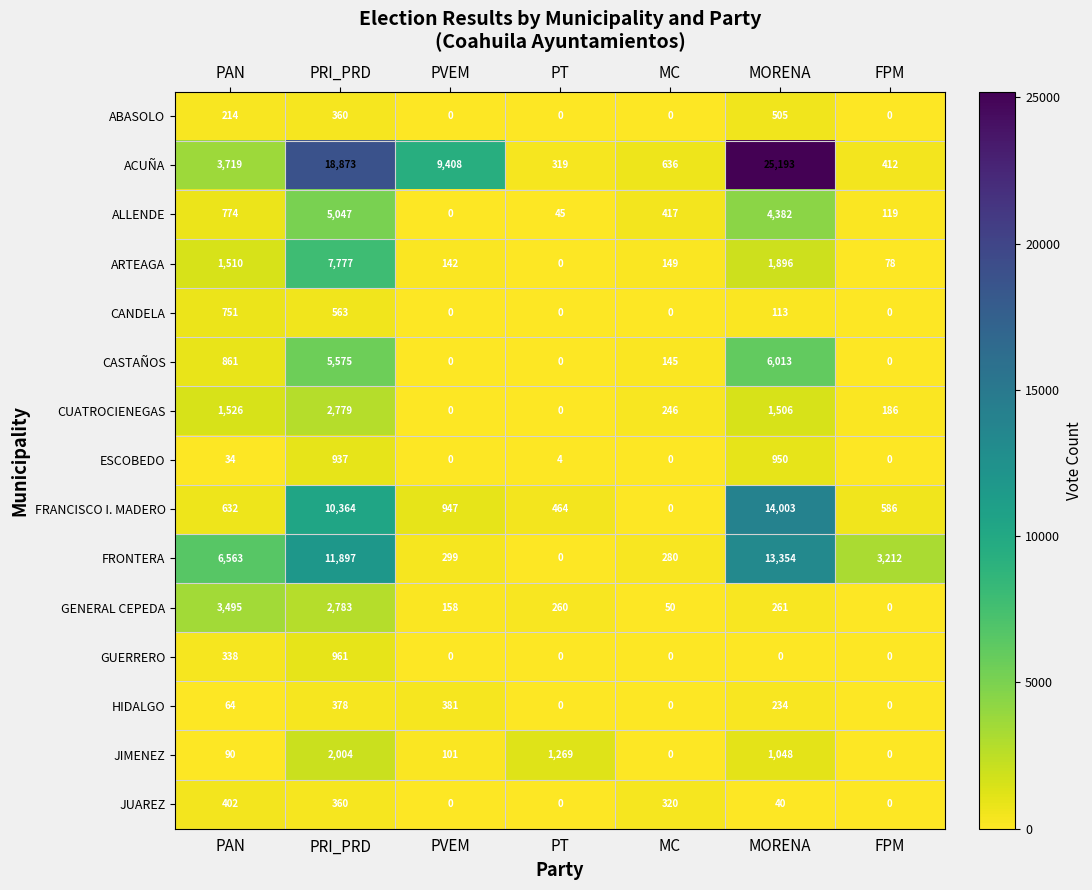

What is the average value of the ACUÑA series?

8366